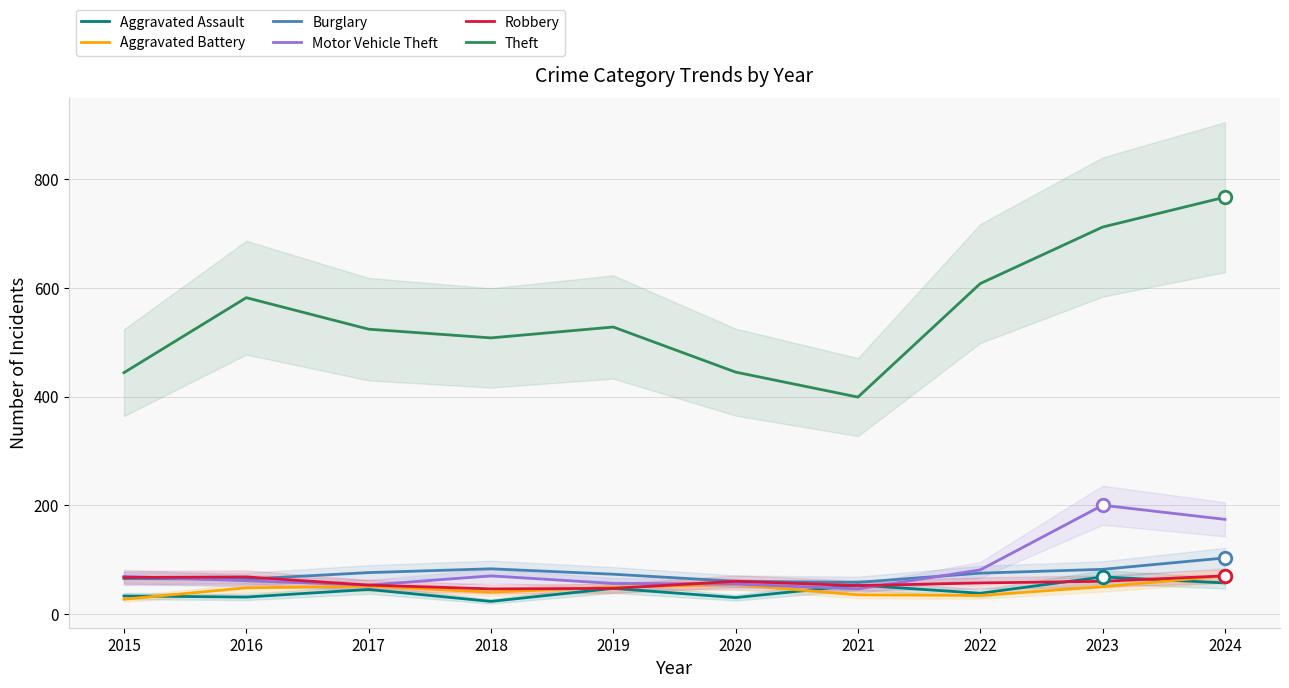

Does the chart display data point markers on the line(s)?

No